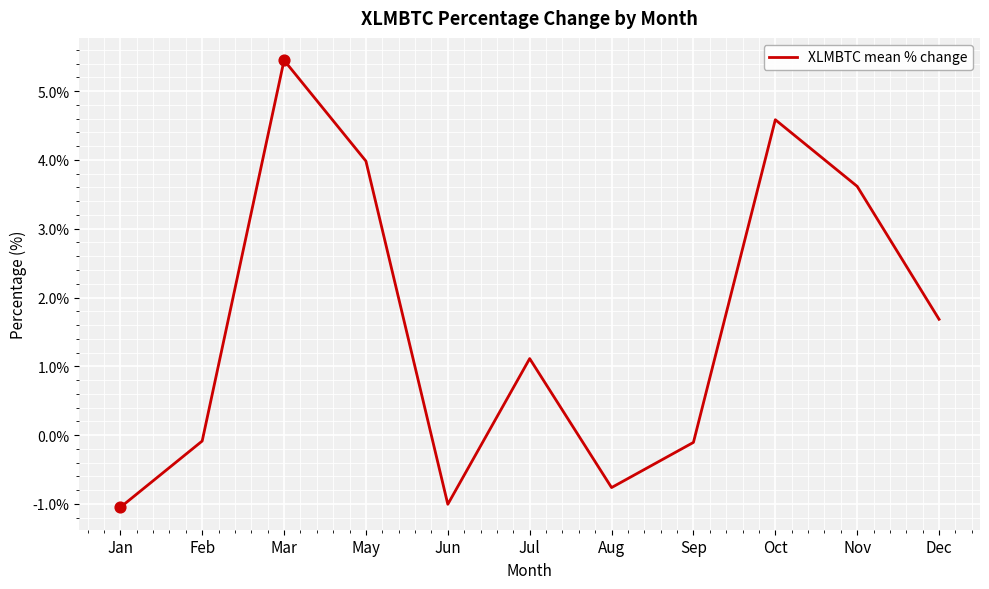

Approximately how many times larger is the value at Nov compared to Dec?

2.1